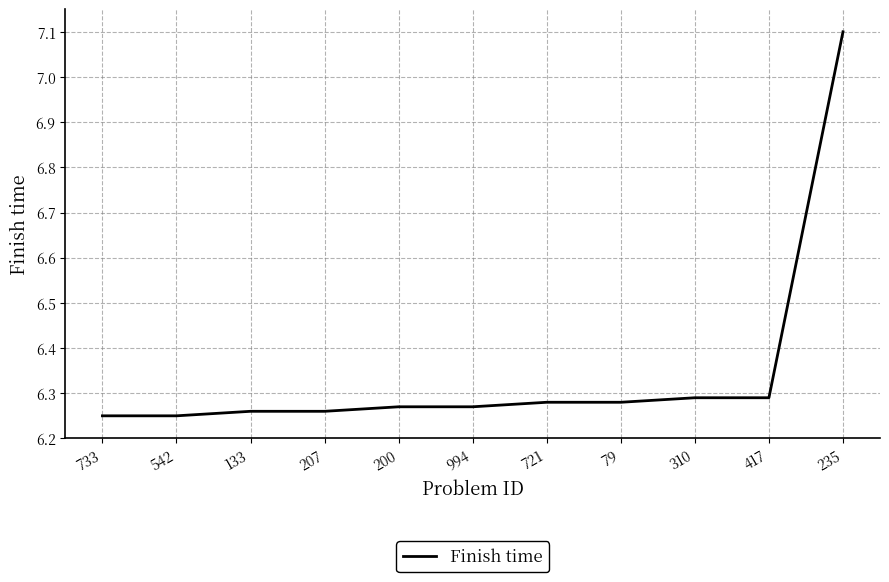

What position from the left is 207?

4